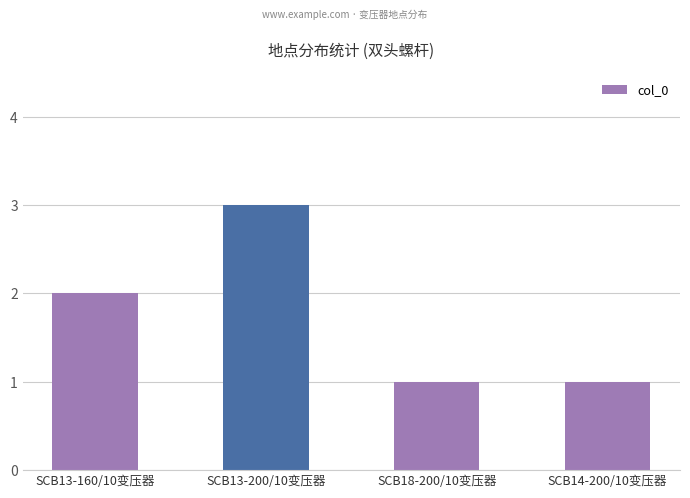

Reading left to right, extract all data points from this chart.

2	3	1	1